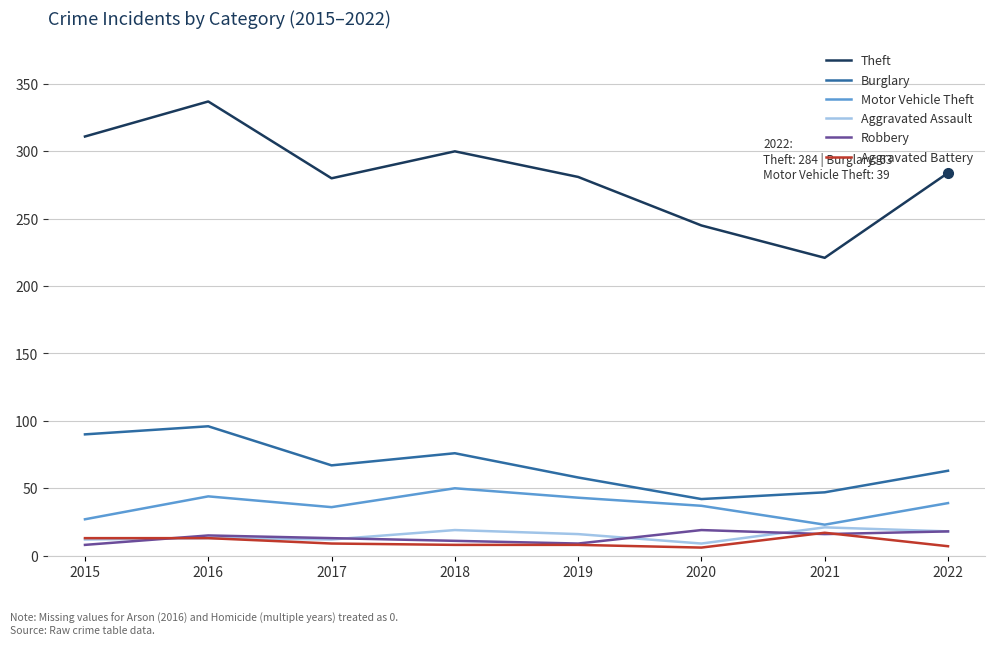

True or false: Burglary and Aggravated Battery intersect in this chart.

False